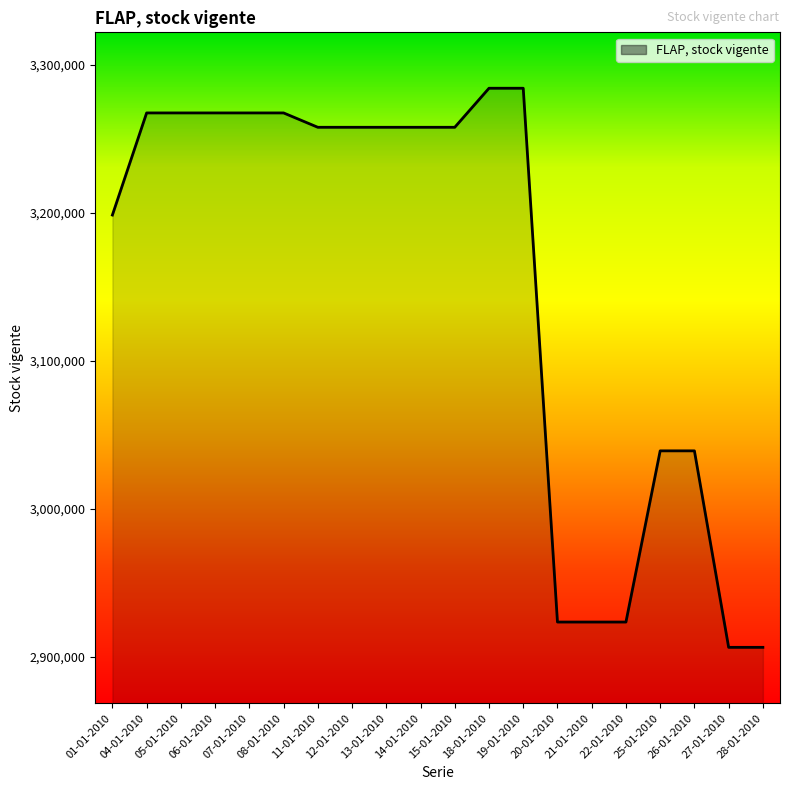

What is the greatest value displayed?

3284326